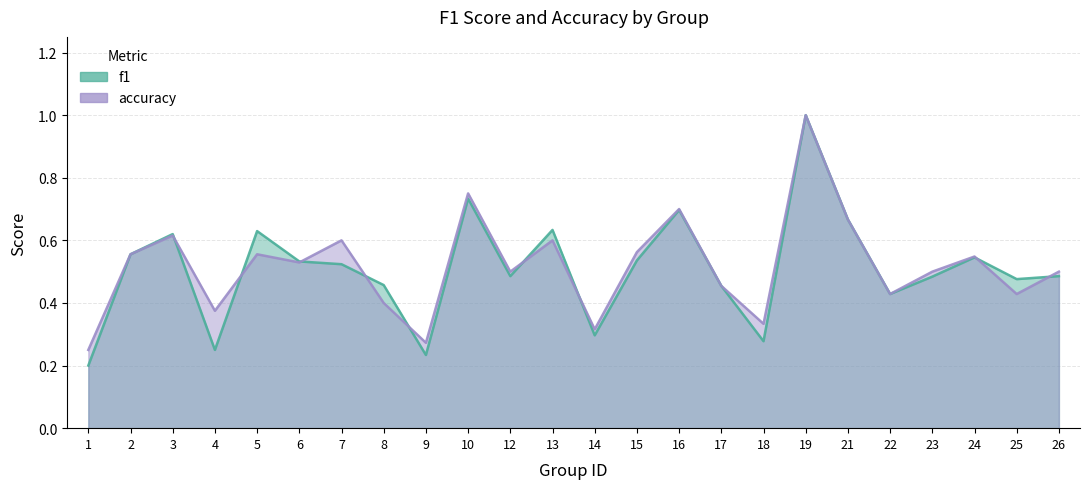

How many series are shown in this chart?

2